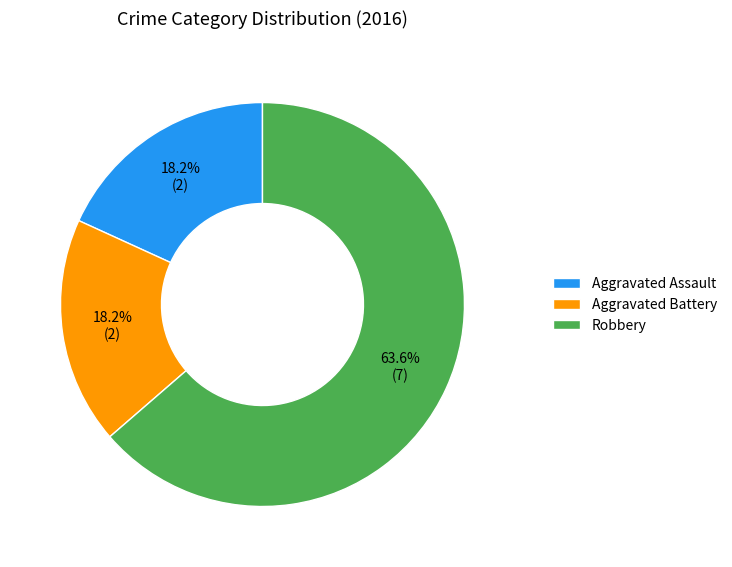

True or false: Aggravated Battery accounts for 27% of the total.

False